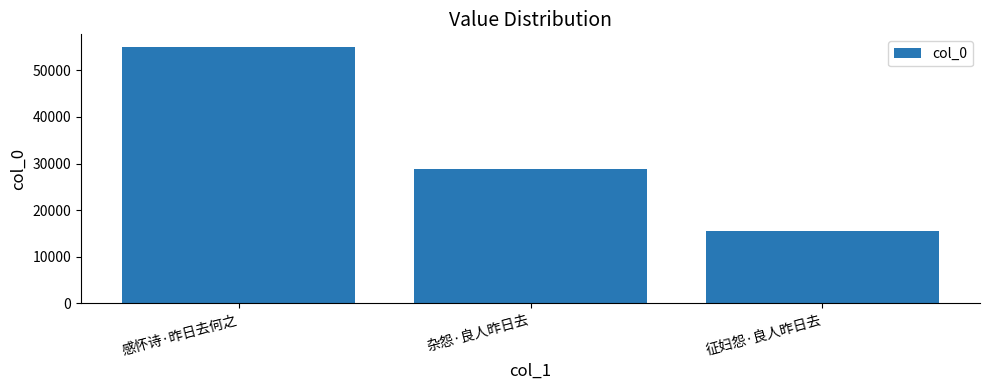

At which label does the data first exceed 28810?

感怀诗·昨日去何之